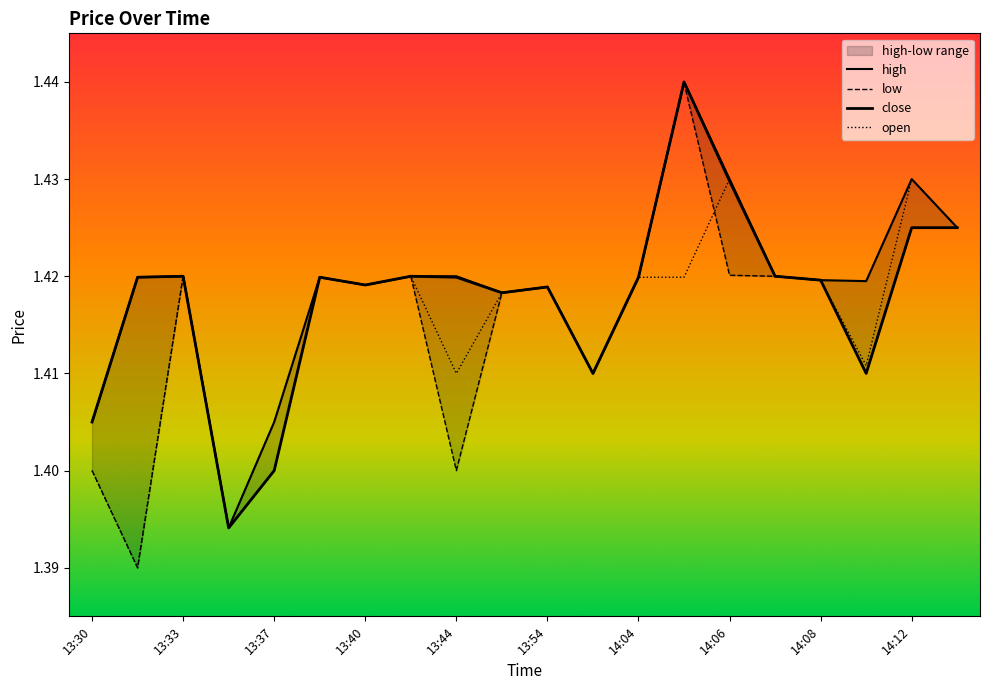

How many series are shown in this chart?

4